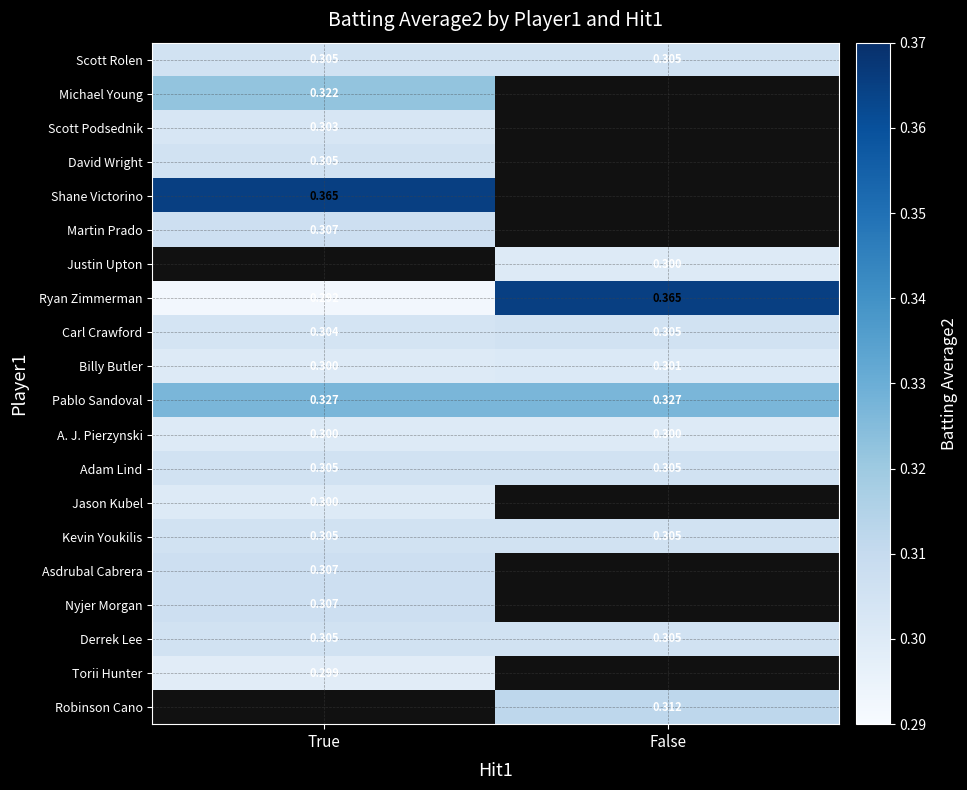

Is the value of Ryan Zimmerman at True greater than the value of Robinson Cano at False?

No